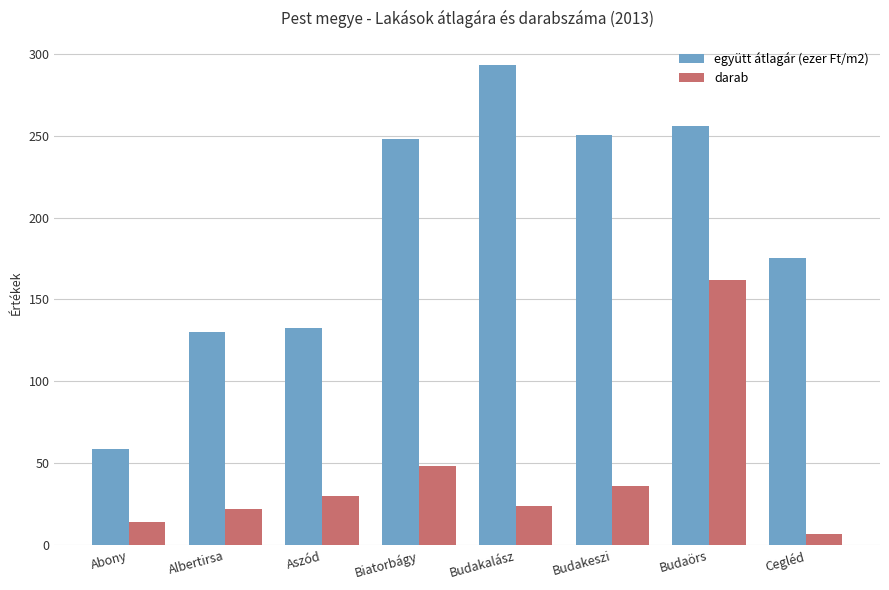

What position from the right is Budakalász?

4